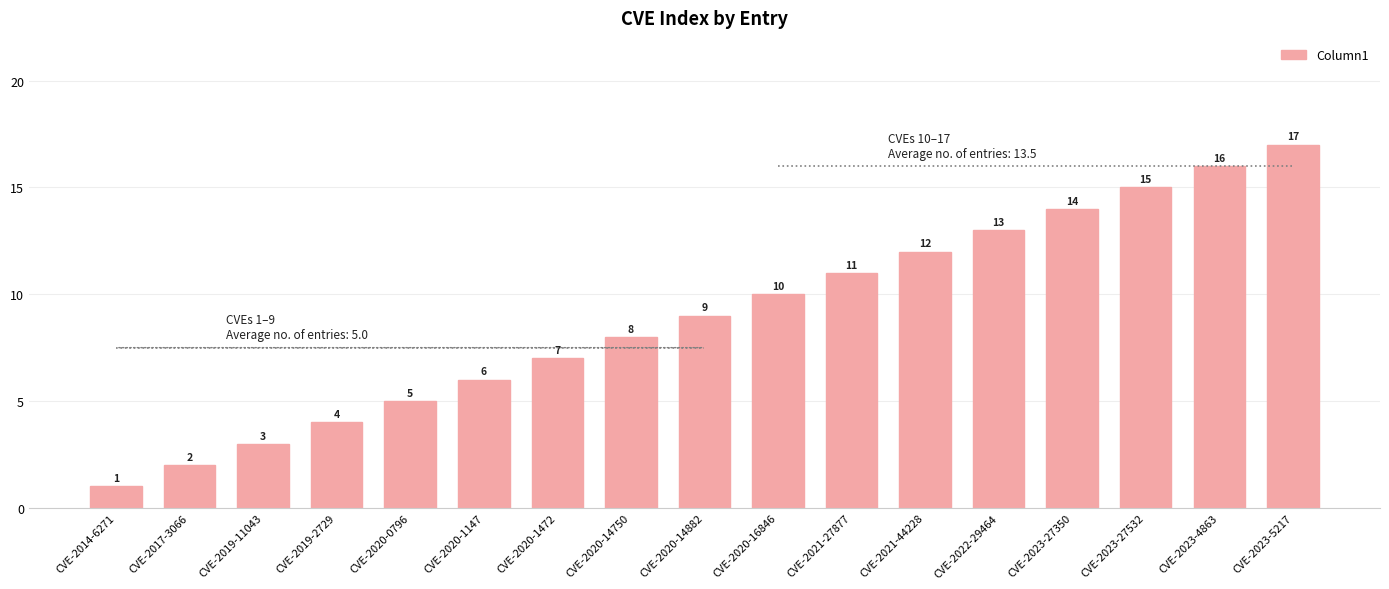

What is the ratio of the value at CVE-2019-2729 to the value at CVE-2014-6271?

4.0